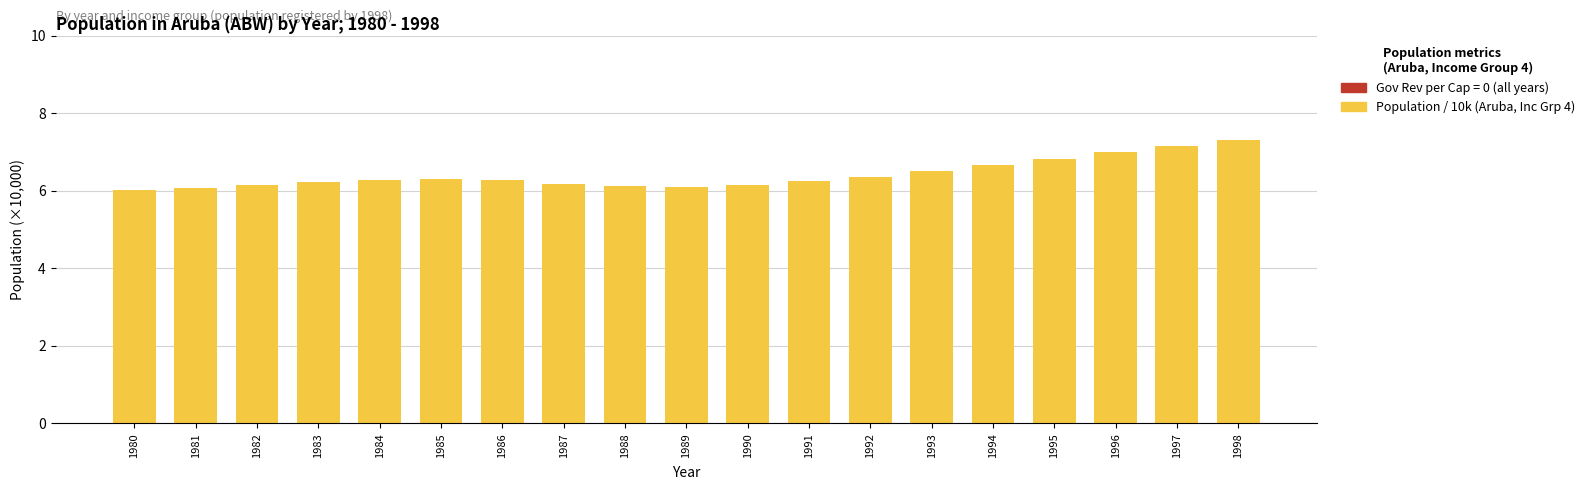

What is the difference between the maximum and minimum values?

1.3